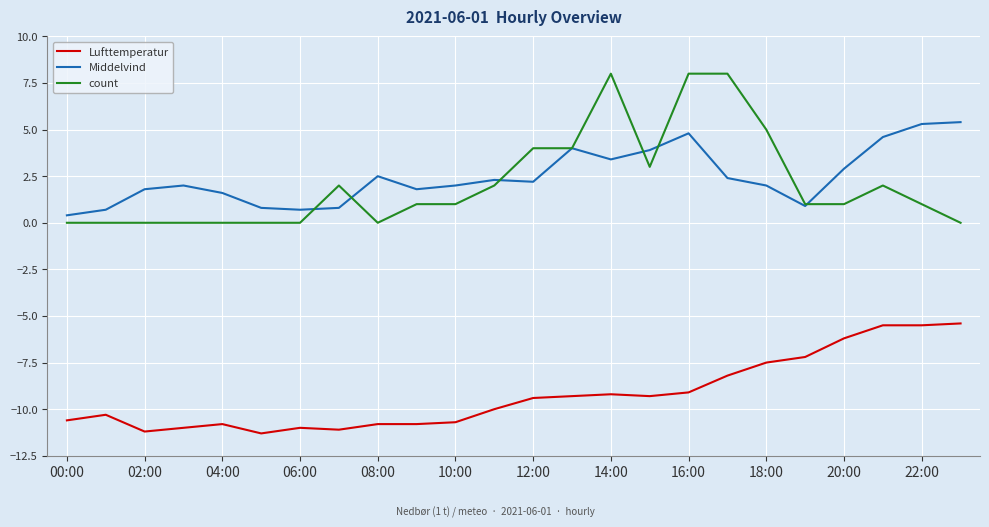

True or false: Middelvind and Lufttemperatur cross at least once.

False